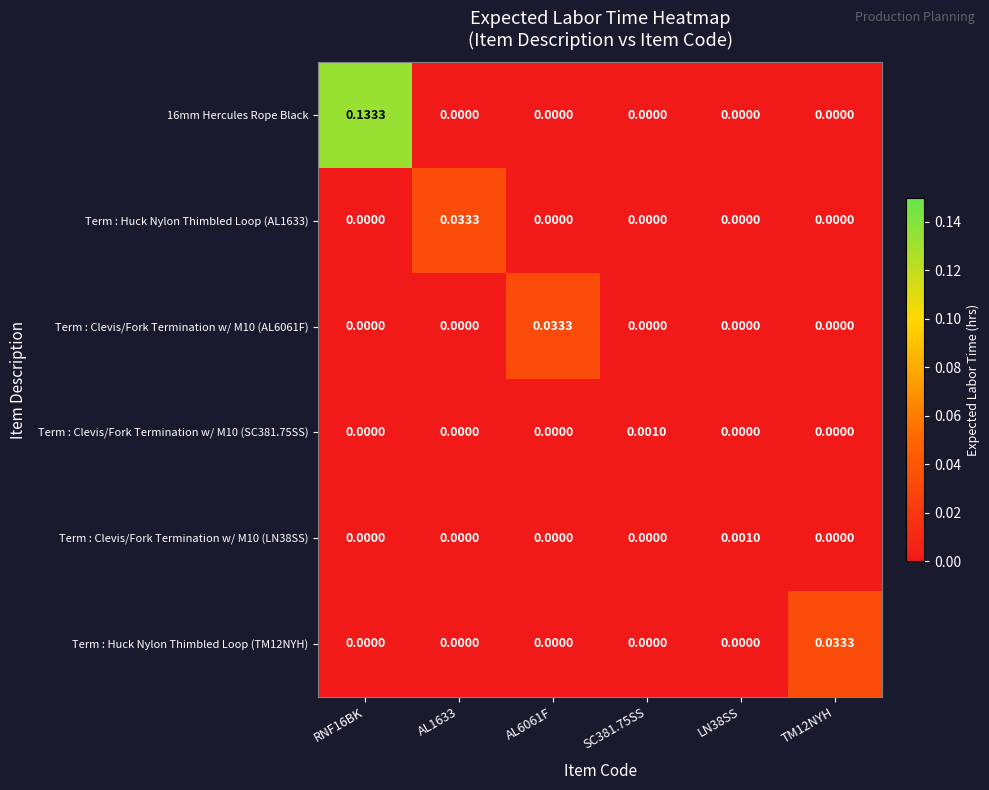

Reading left to right, extract all data points from this chart.

16mm Hercules Rope Black: RNF16BK=0.1	AL1633=0.0	AL6061F=0.0	SC381.75SS=0.0	LN38SS=0.0	TM12NYH=0.0
Term : Huck Nylon Thimbled Loop (AL1633): RNF16BK=0.0	AL1633=0.0	AL6061F=0.0	SC381.75SS=0.0	LN38SS=0.0	TM12NYH=0.0
Term : Clevis/Fork Termination w/ M10 (AL6061F): RNF16BK=0.0	AL1633=0.0	AL6061F=0.0	SC381.75SS=0.0	LN38SS=0.0	TM12NYH=0.0
Term : Clevis/Fork Termination w/ M10 (SC381.75SS): RNF16BK=0.0	AL1633=0.0	AL6061F=0.0	SC381.75SS=0.0	LN38SS=0.0	TM12NYH=0.0
Term : Clevis/Fork Termination w/ M10 (LN38SS): RNF16BK=0.0	AL1633=0.0	AL6061F=0.0	SC381.75SS=0.0	LN38SS=0.0	TM12NYH=0.0
Term : Huck Nylon Thimbled Loop (TM12NYH): RNF16BK=0.0	AL1633=0.0	AL6061F=0.0	SC381.75SS=0.0	LN38SS=0.0	TM12NYH=0.0